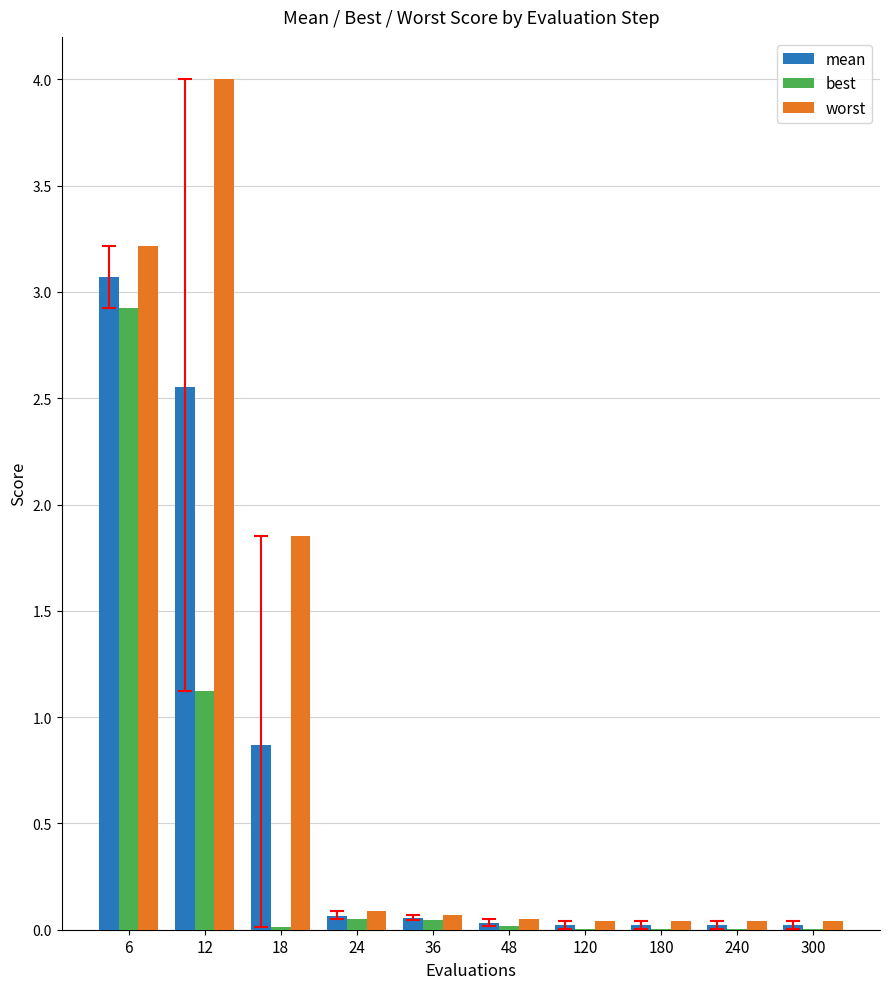

Where is worst nearest to the value 2?

18